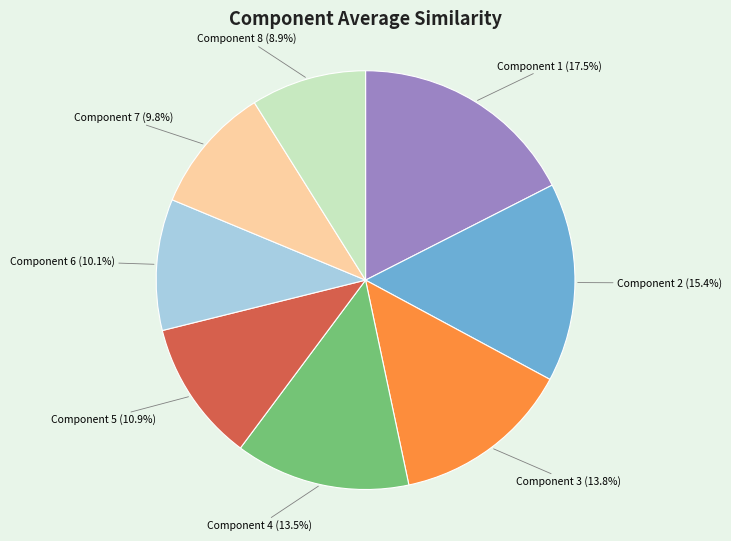

Which slice is the smallest?

Component 8